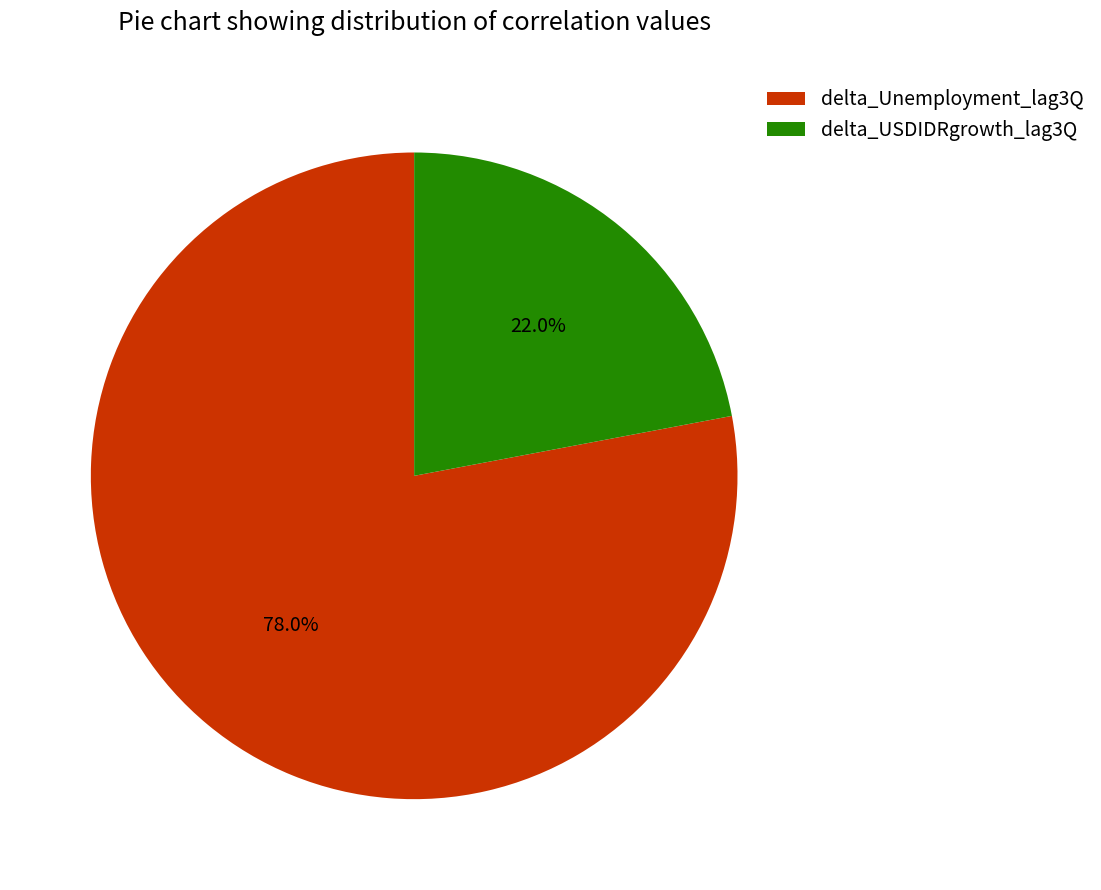

How much of the chart is everything except delta_USDIDRgrowth_lag3Q?

78.0%